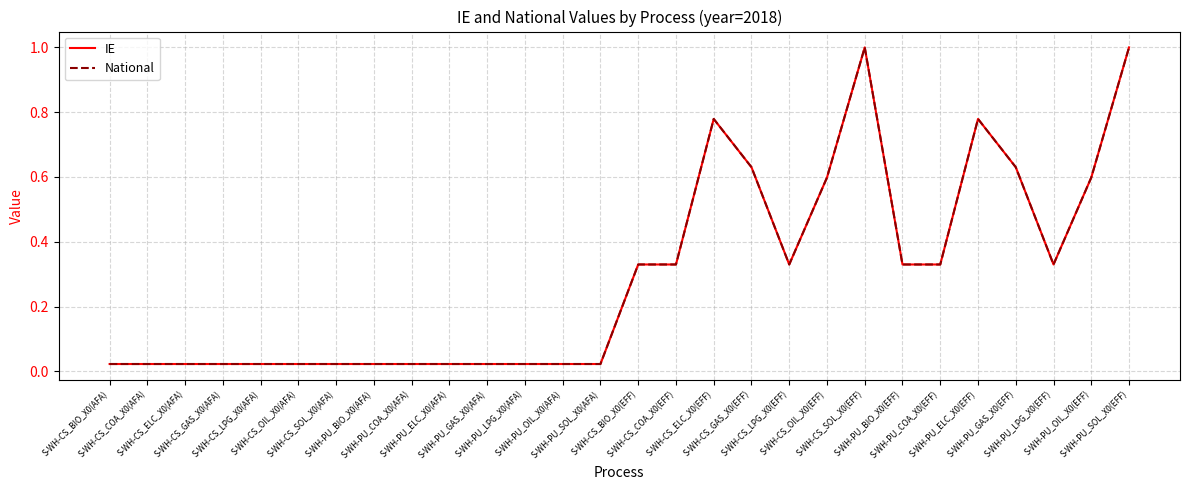

What is the average value of the IE series?

0.3